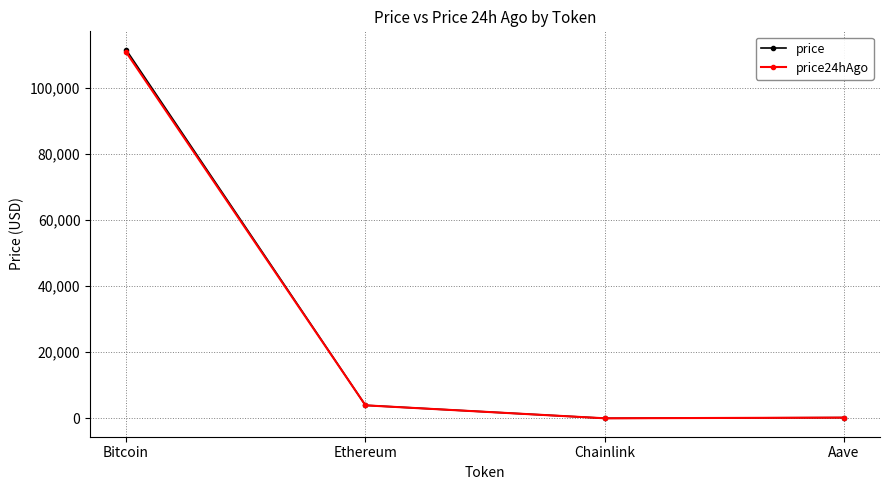

True or false: price24hAgo has a value of 3936.7 at Ethereum.

True